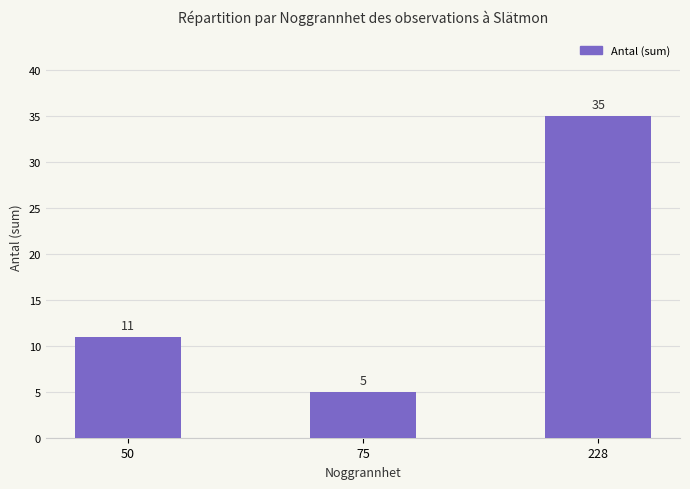

What is the difference between the second highest and minimum values?

6